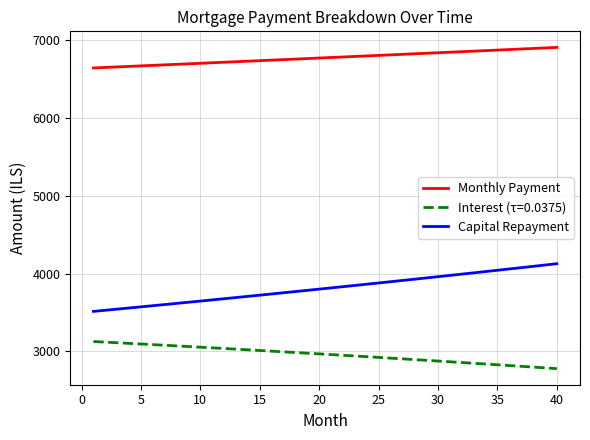

True or false: Monthly Payment and Interest (τ=0.0375) intersect in this chart.

False